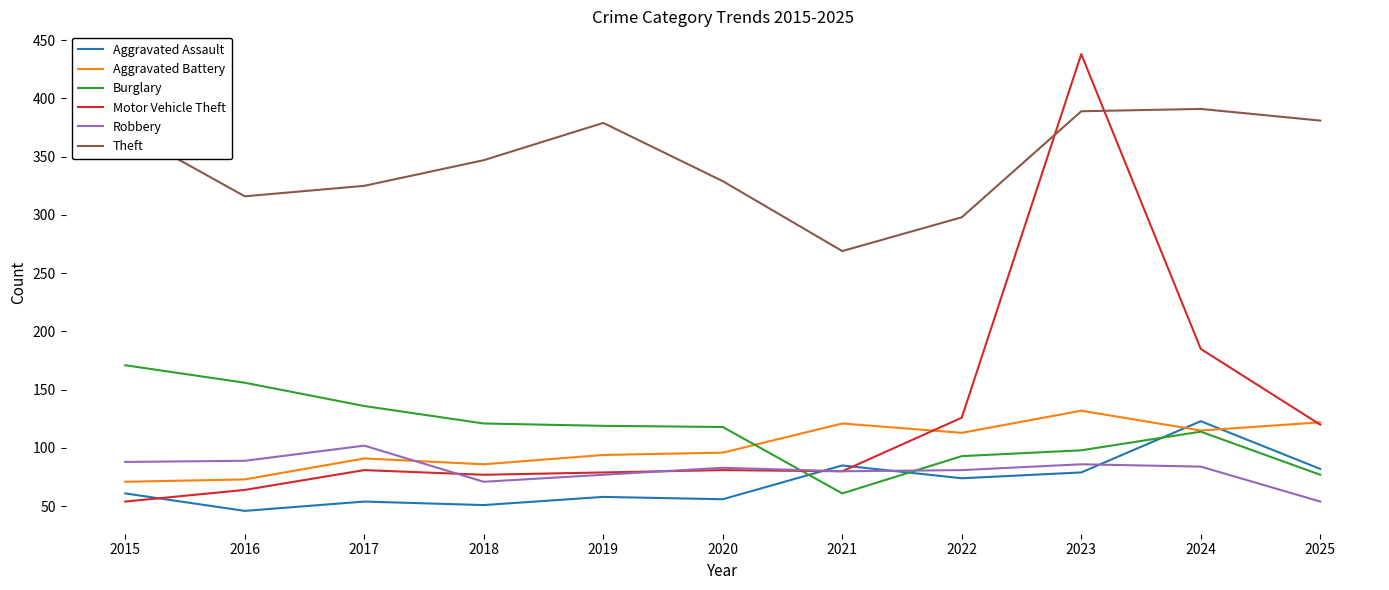

Does the chart display data point markers on the line(s)?

No